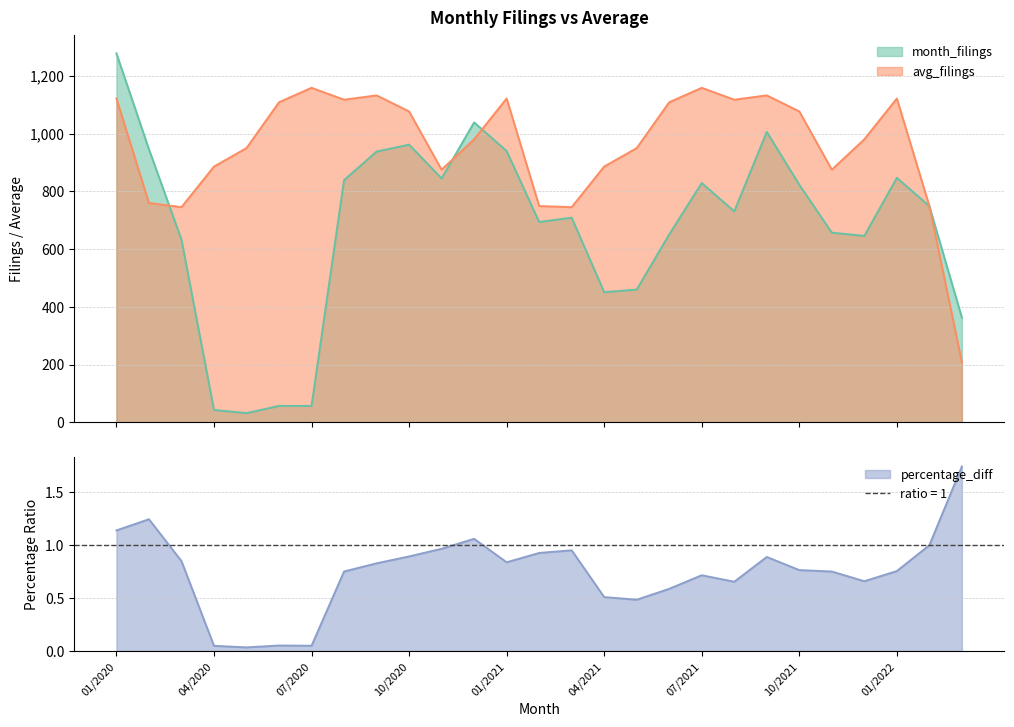

Reading right to left, what are all the values shown in this chart?

month_filings: 363.0	749.0	847.0	646.0	657.0	823.0	1006.0	731.0	829.0	651.0	460.0	451.0	709.0	694.0	940.0	1039.0	845.0	962.0	938.0	839.0	57.0	57.0	32.0	43.0	633.0	946.0	1278.0
avg_filings: 208.2	749.4	1121.8	980.4	875.2	1077.0	1132.6	1117.6	1158.8	1108.8	950.0	886.0	745.4	749.4	1121.8	980.4	875.2	1077.0	1132.6	1117.6	1158.8	1108.8	950.0	886.0	745.4	760.0	1121.8
percentage_diff: 1.7	1.0	0.8	0.7	0.8	0.8	0.9	0.7	0.7	0.6	0.5	0.5	1.0	0.9	0.8	1.1	1.0	0.9	0.8	0.8	0.0	0.1	0.0	0.0	0.8	1.2	1.1